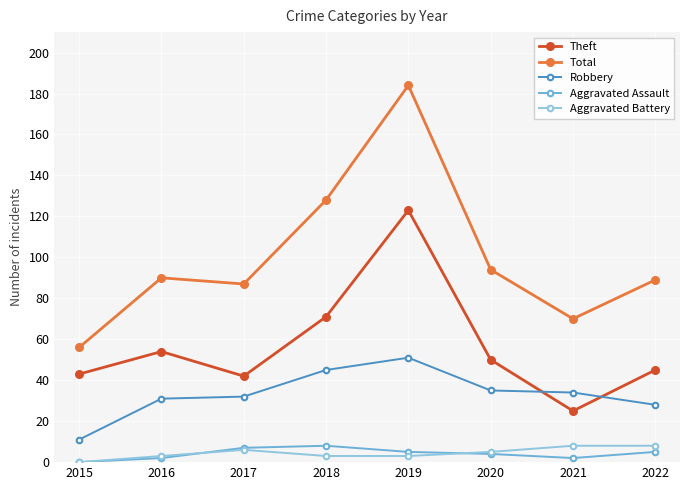

What value does the Robbery series have at 2015?

11